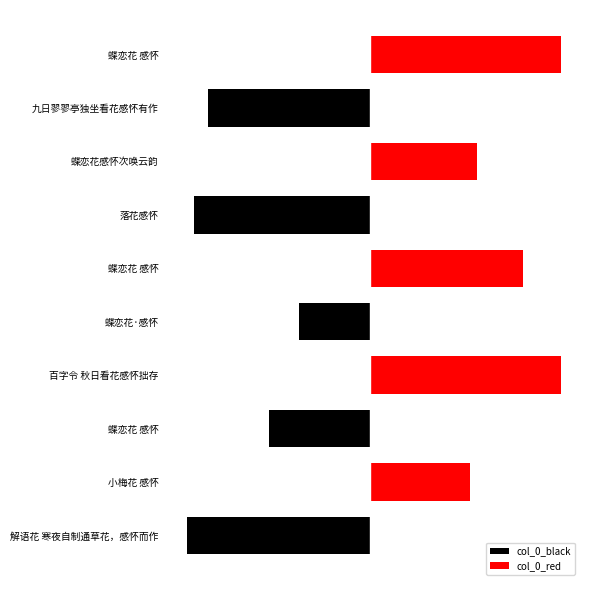

The value of col_0_red at 蝶恋花 感怀 is 0. True or false?

True